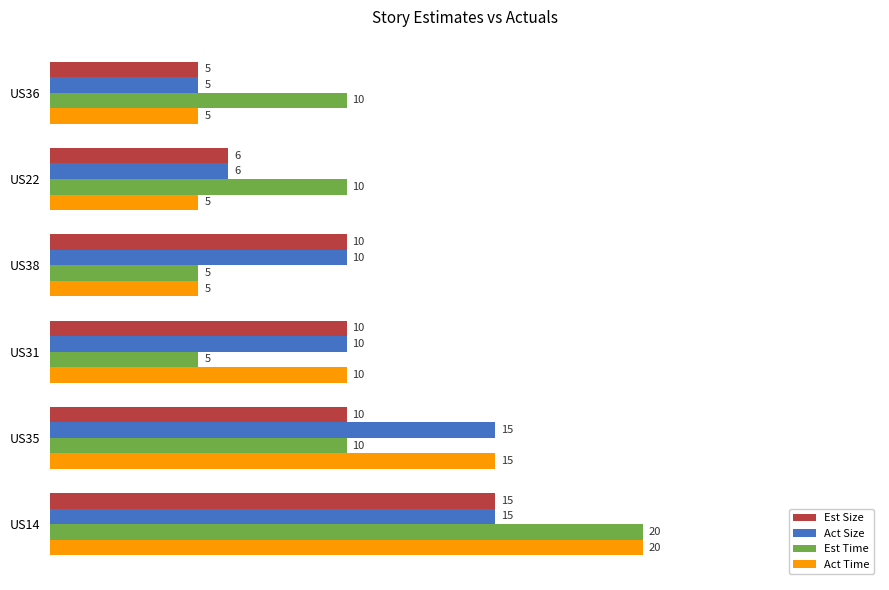

How many Act Size values are between 6 and 15?

5